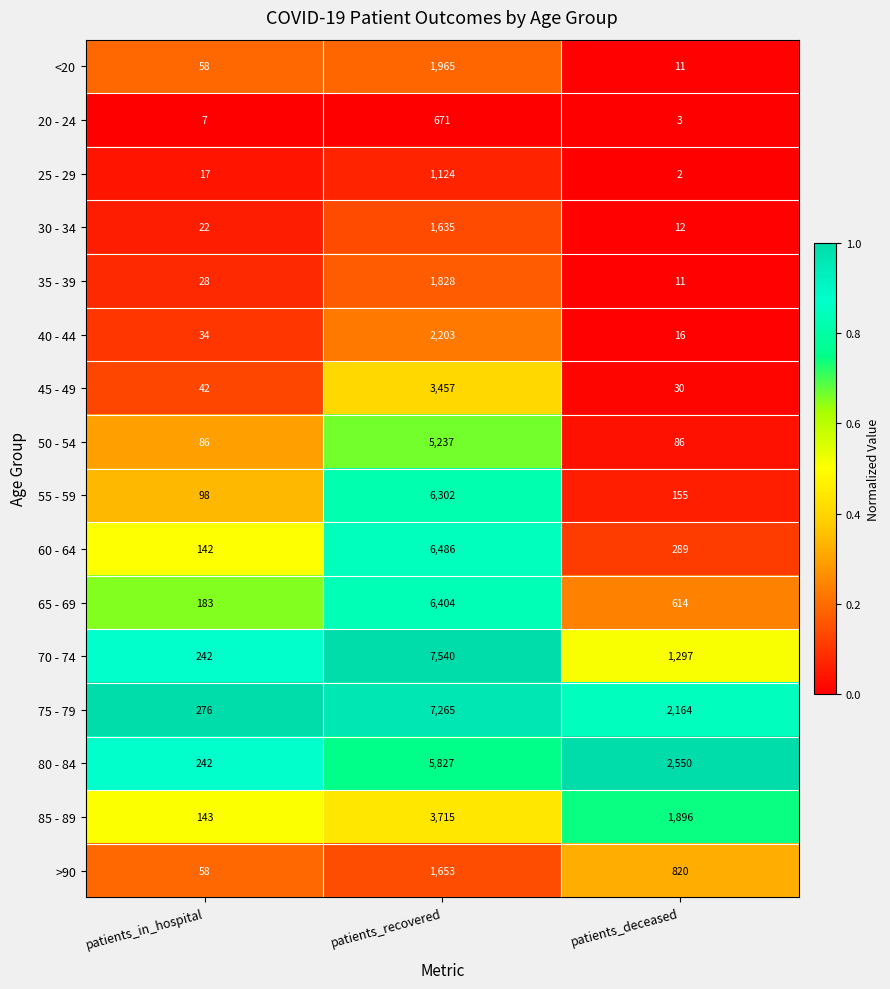

Between patients_in_hospital and patients_recovered, which series saw the biggest shift?

70 - 74